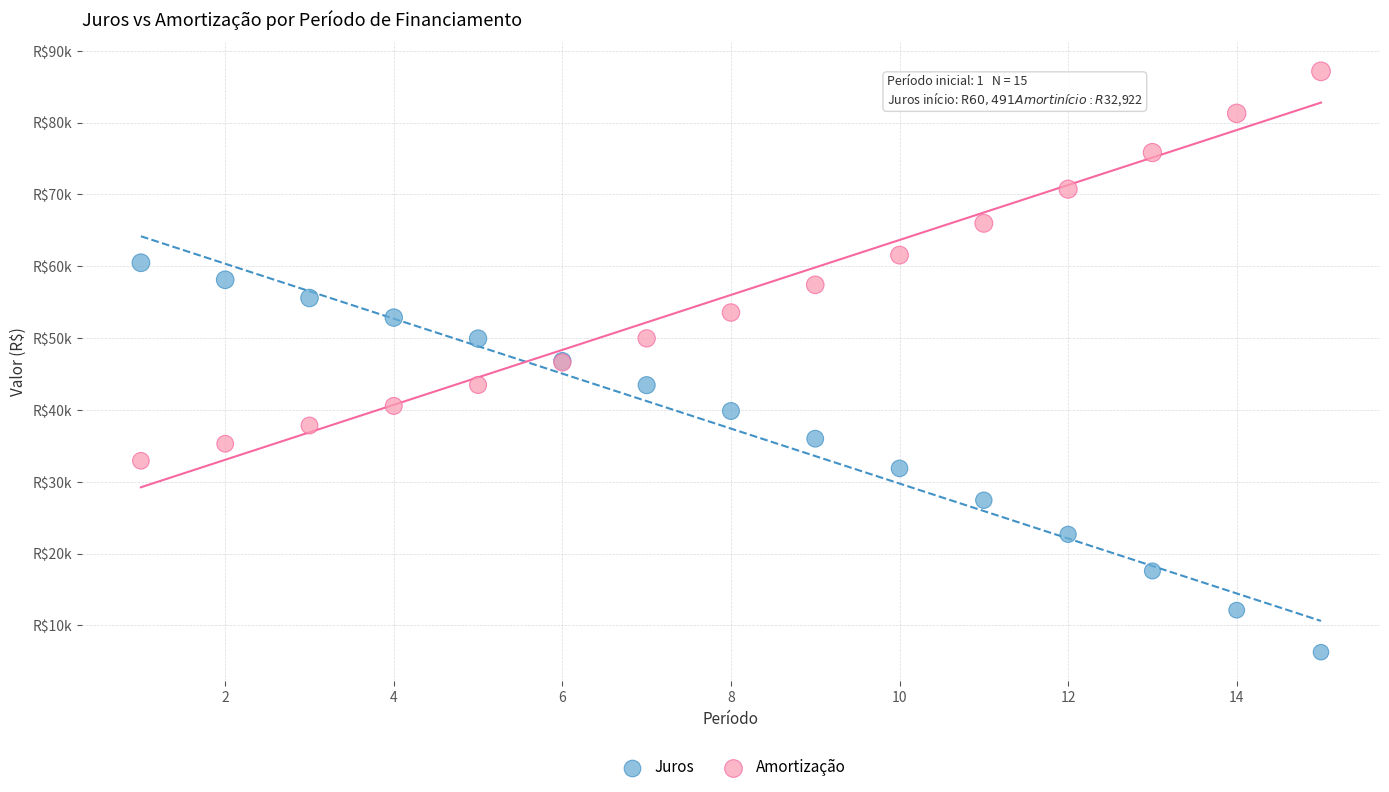

What are all the series names shown in the legend?

Juros, Amortização